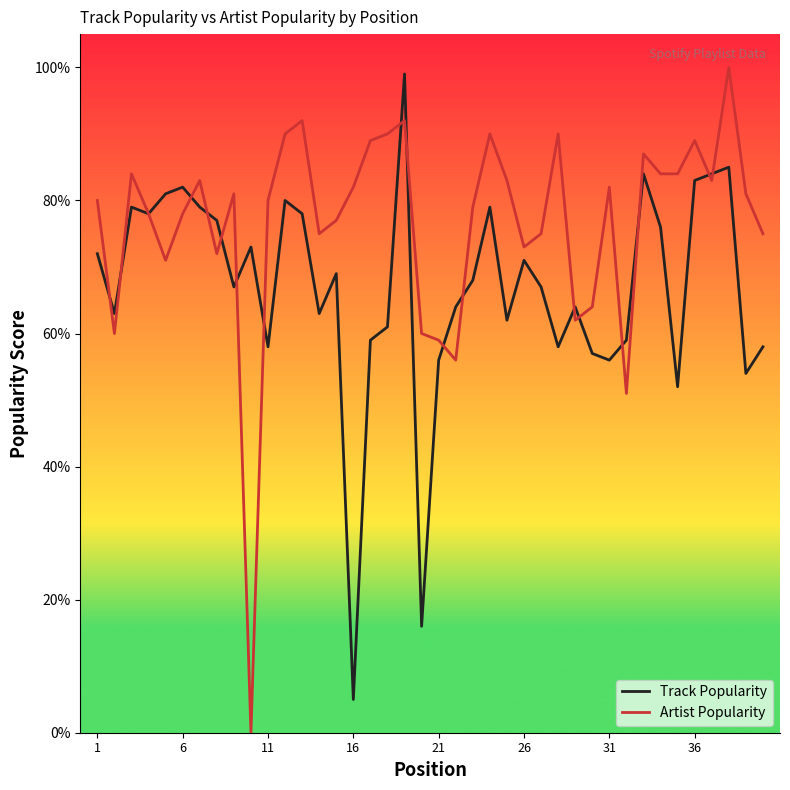

Count the number of categories in the chart.

40